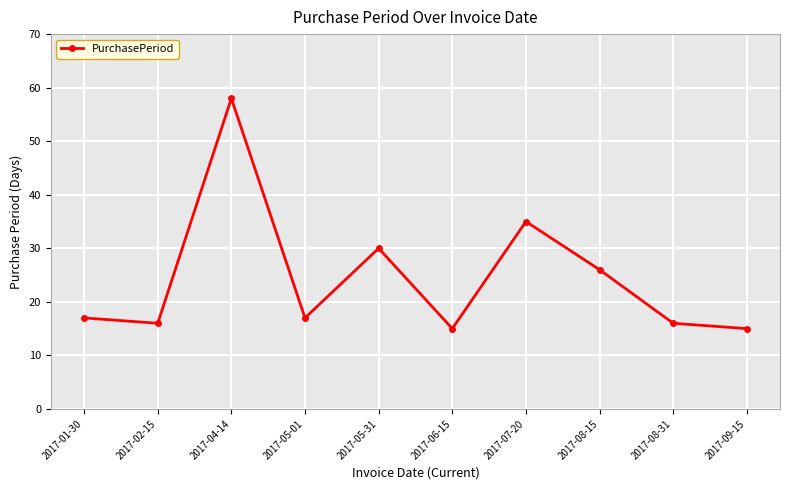

The value at 2017-08-15 is 10. True or false?

False